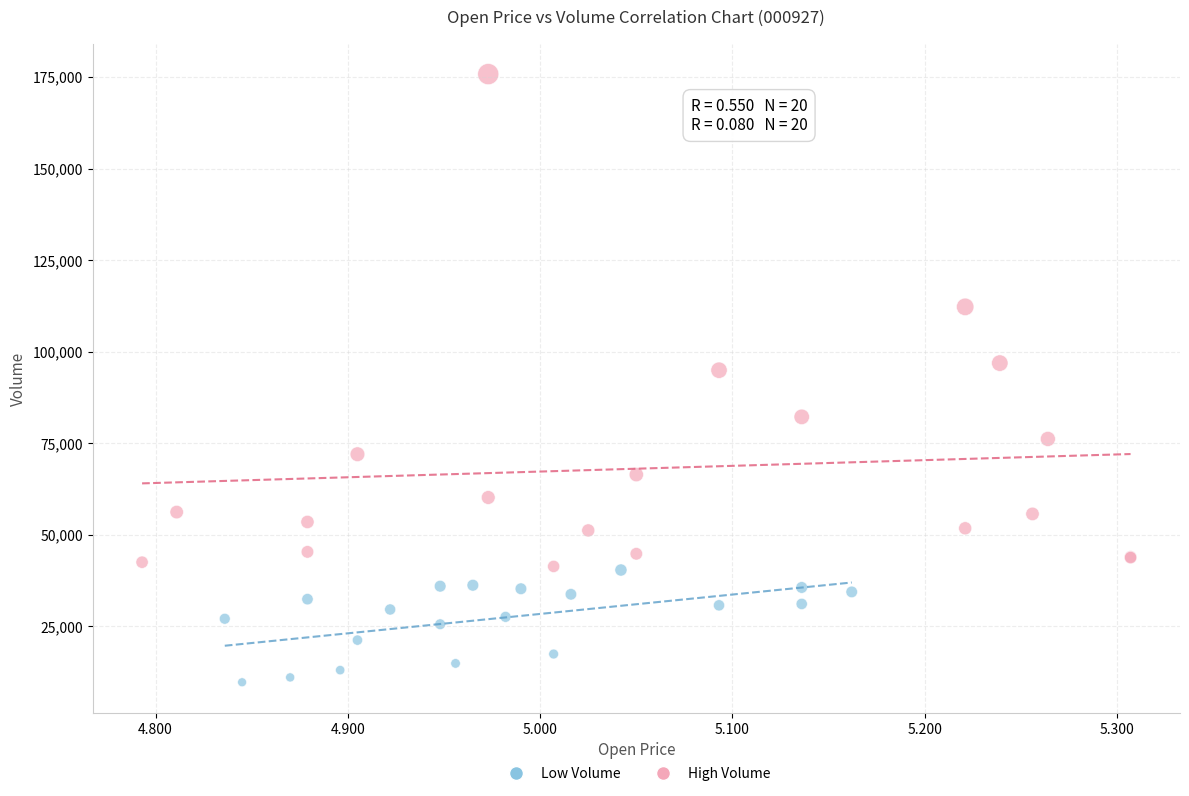

Which series has the widest spread of Y values?

High Volume